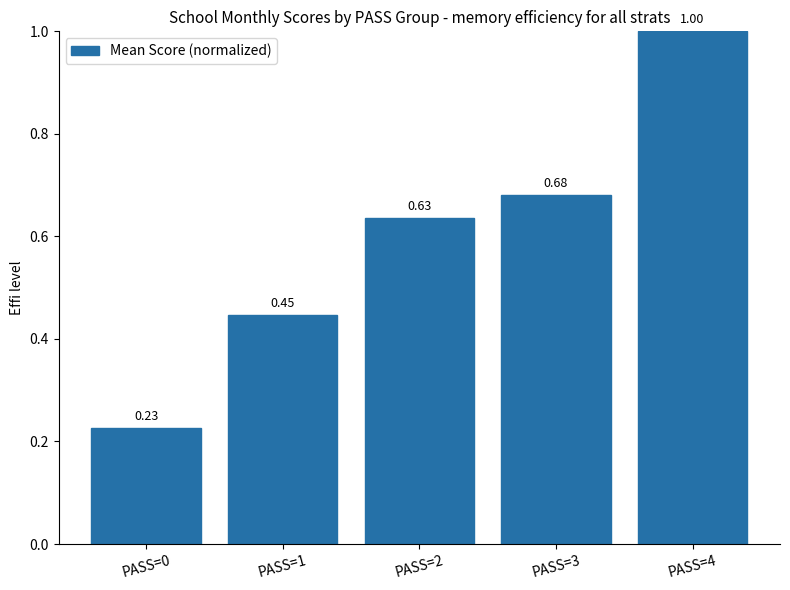

What is the sum of all values?

3.0